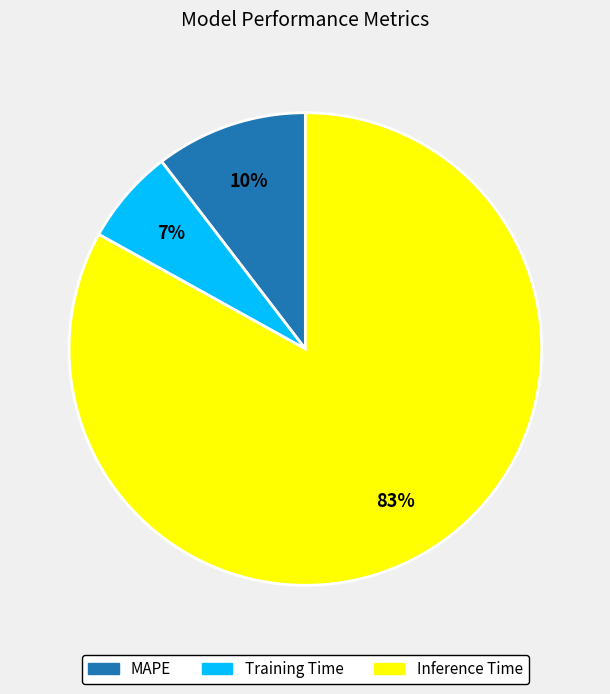

Rank the categories by value from lowest to highest.

Training Time, MAPE, Inference Time